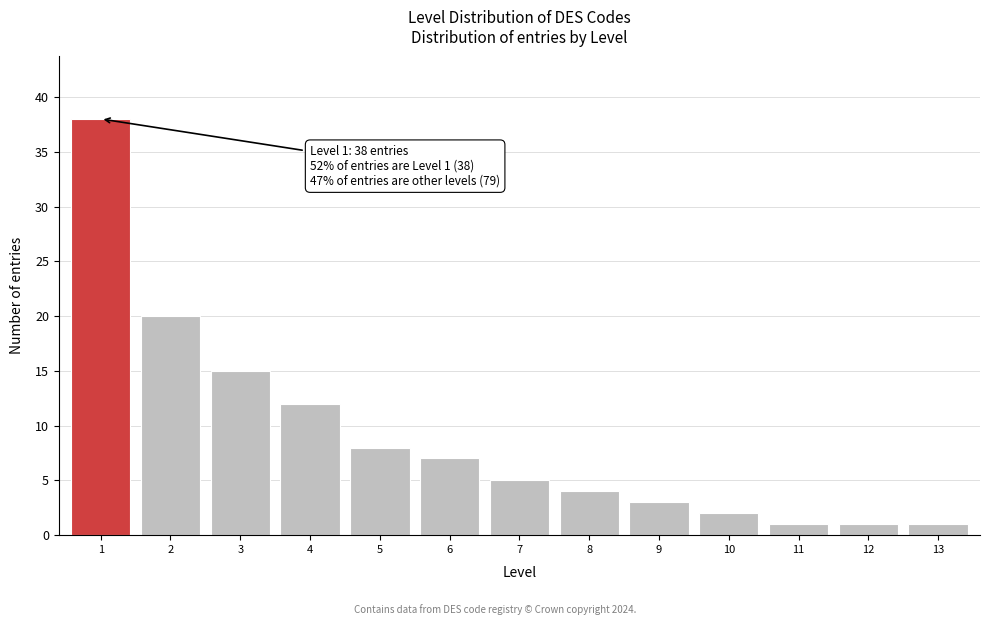

Reading right to left, extract all data points from this chart.

1	1	1	2	3	4	5	7	8	12	15	20	38